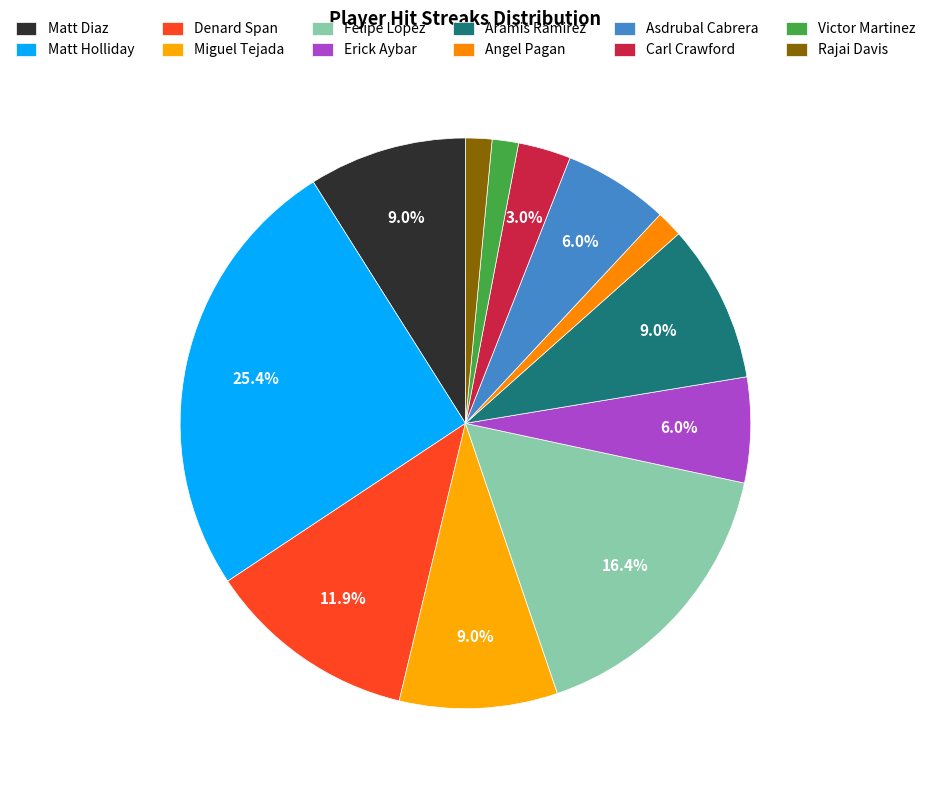

To the nearest percent, what portion does Victor Martinez represent?

1%